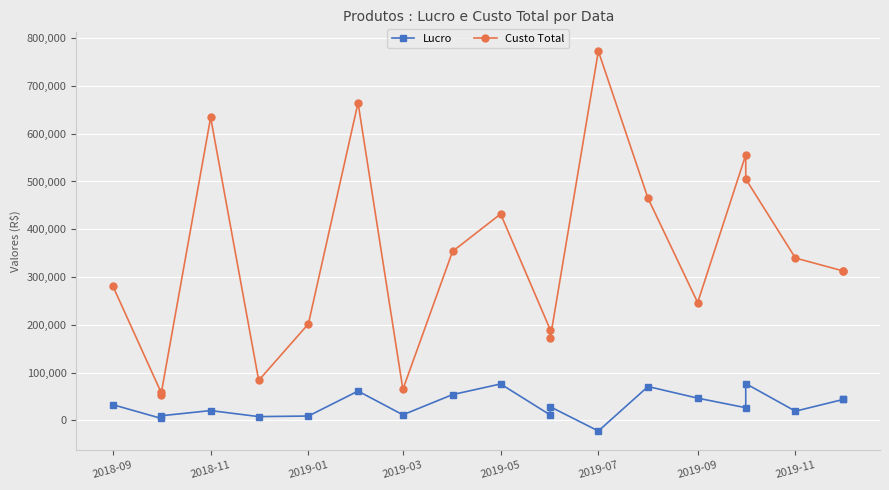

The value of Lucro at 2019-05 is 26155.0. True or false?

False